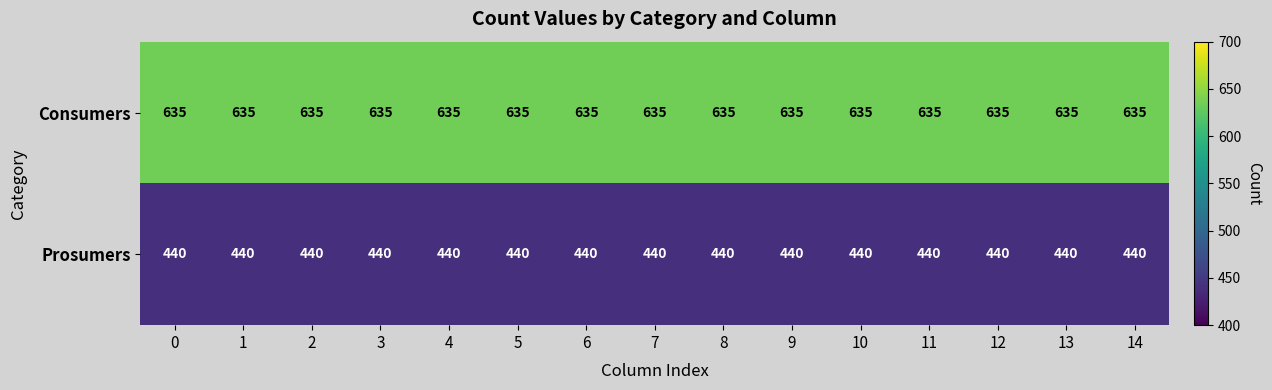

What is the greatest value displayed?

635